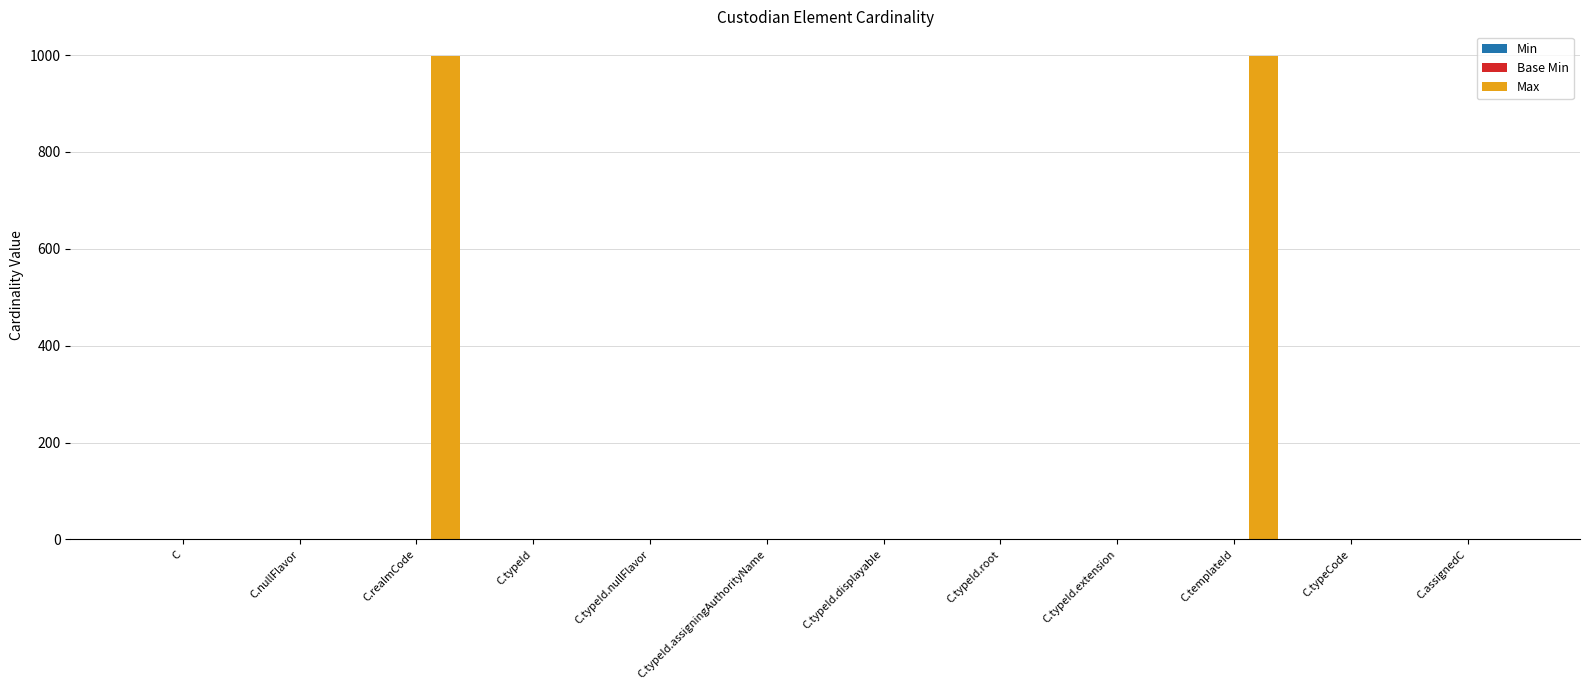

What is the spread (max minus min) of values at C.realmCode?

999